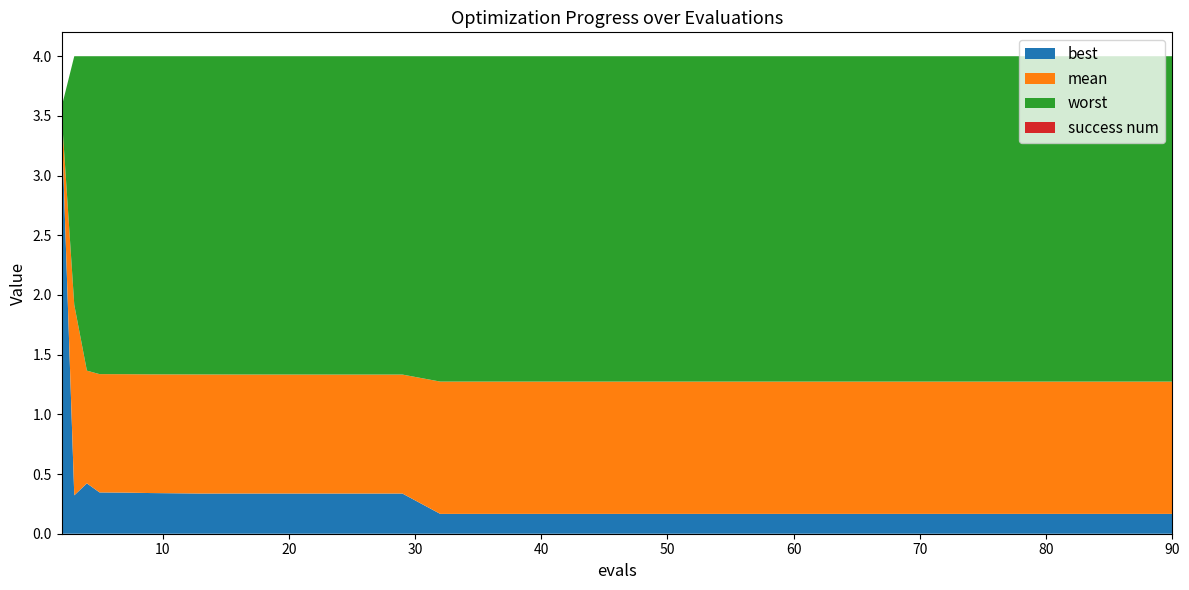

Reading left to right, extract all data points from this chart.

best: 3.5	0.3	0.4	0.3	0.3	0.3	0.3	0.3	0.3	0.3	0.3	0.3	0.2	0.2	0.2	0.2	0.2	0.2	0.2	0.2
mean: 3.5	1.9	1.4	1.3	1.3	1.3	1.3	1.3	1.3	1.3	1.3	1.3	1.3	1.3	1.3	1.3	1.3	1.3	1.3	1.3
worst: 3.6	4.0	4.0	4.0	4.0	4.0	4.0	4.0	4.0	4.0	4.0	4.0	4.0	4.0	4.0	4.0	4.0	4.0	4.0	4.0
success num: 0.0	0.0	0.0	0.0	0.0	0.0	0.0	0.0	0.0	0.0	0.0	0.0	0.0	0.0	0.0	0.0	0.0	0.0	0.0	0.0